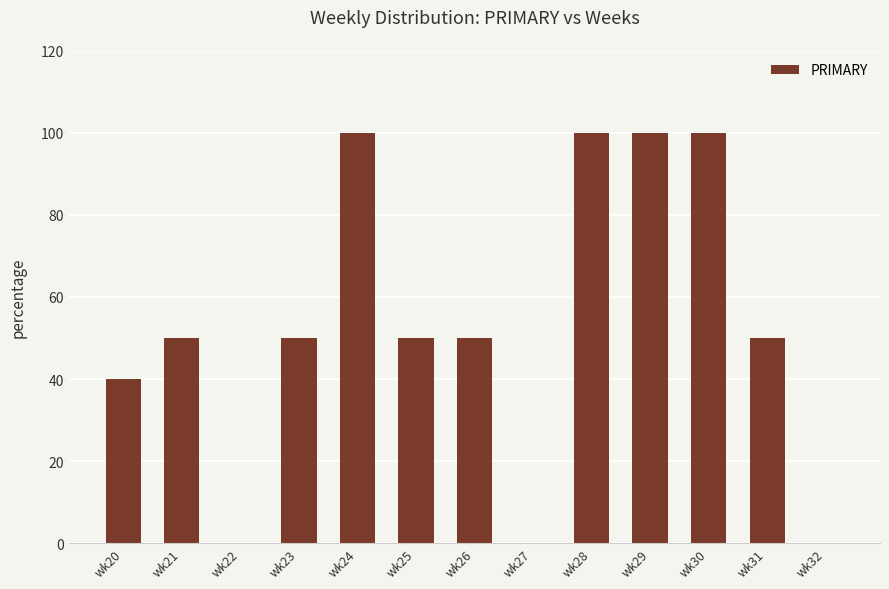

Reading left to right, what are all the values shown in this chart?

40	50	0	50	100	50	50	0	100	100	100	50	0